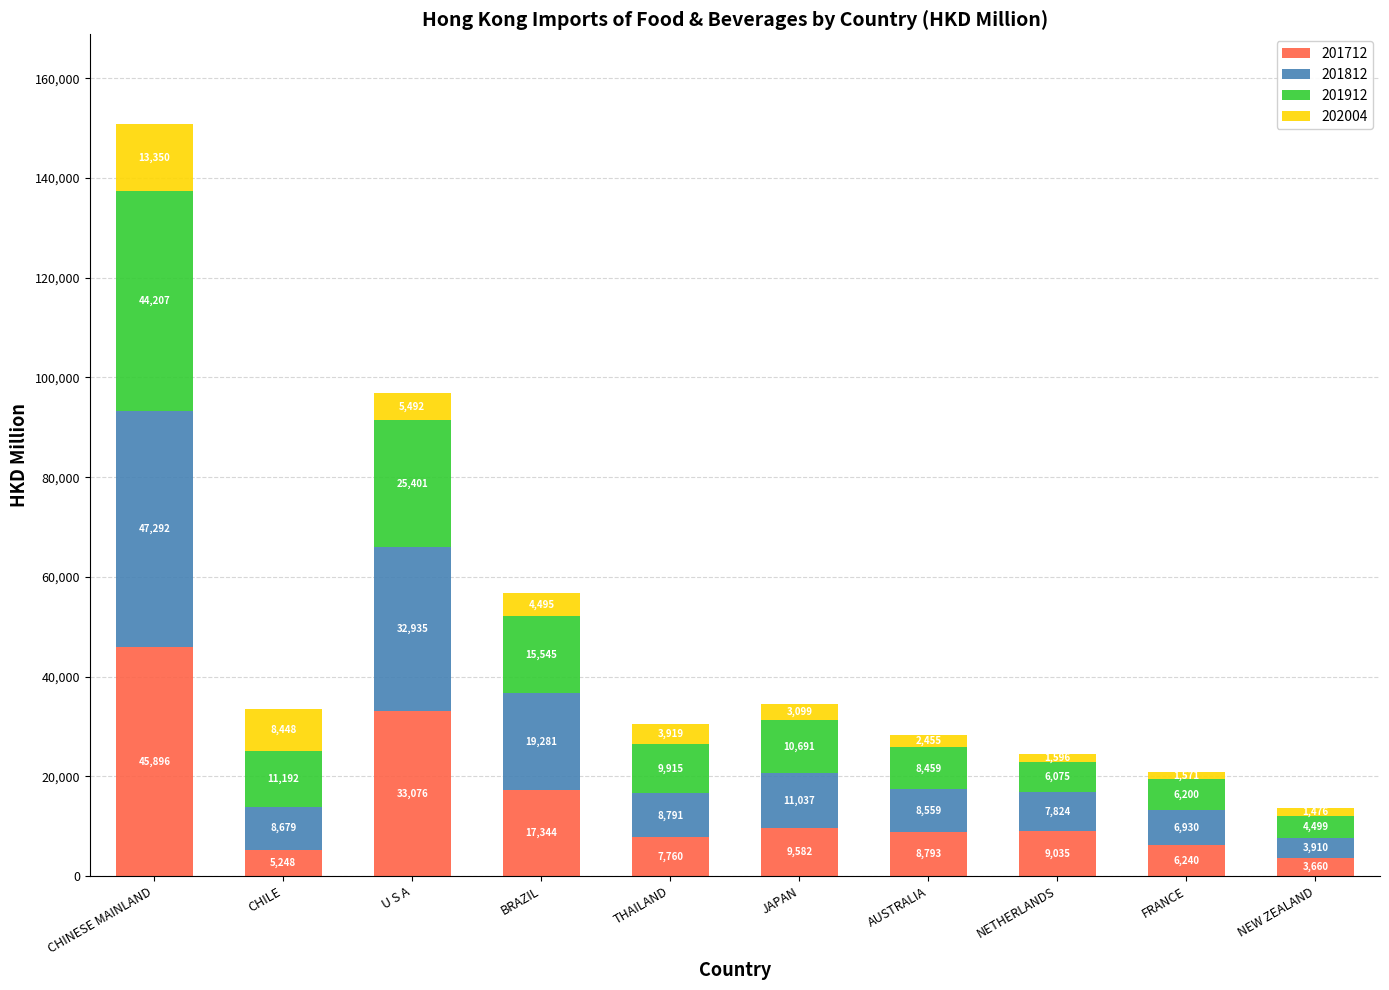

What is the maximum value for 201712?

45896.8